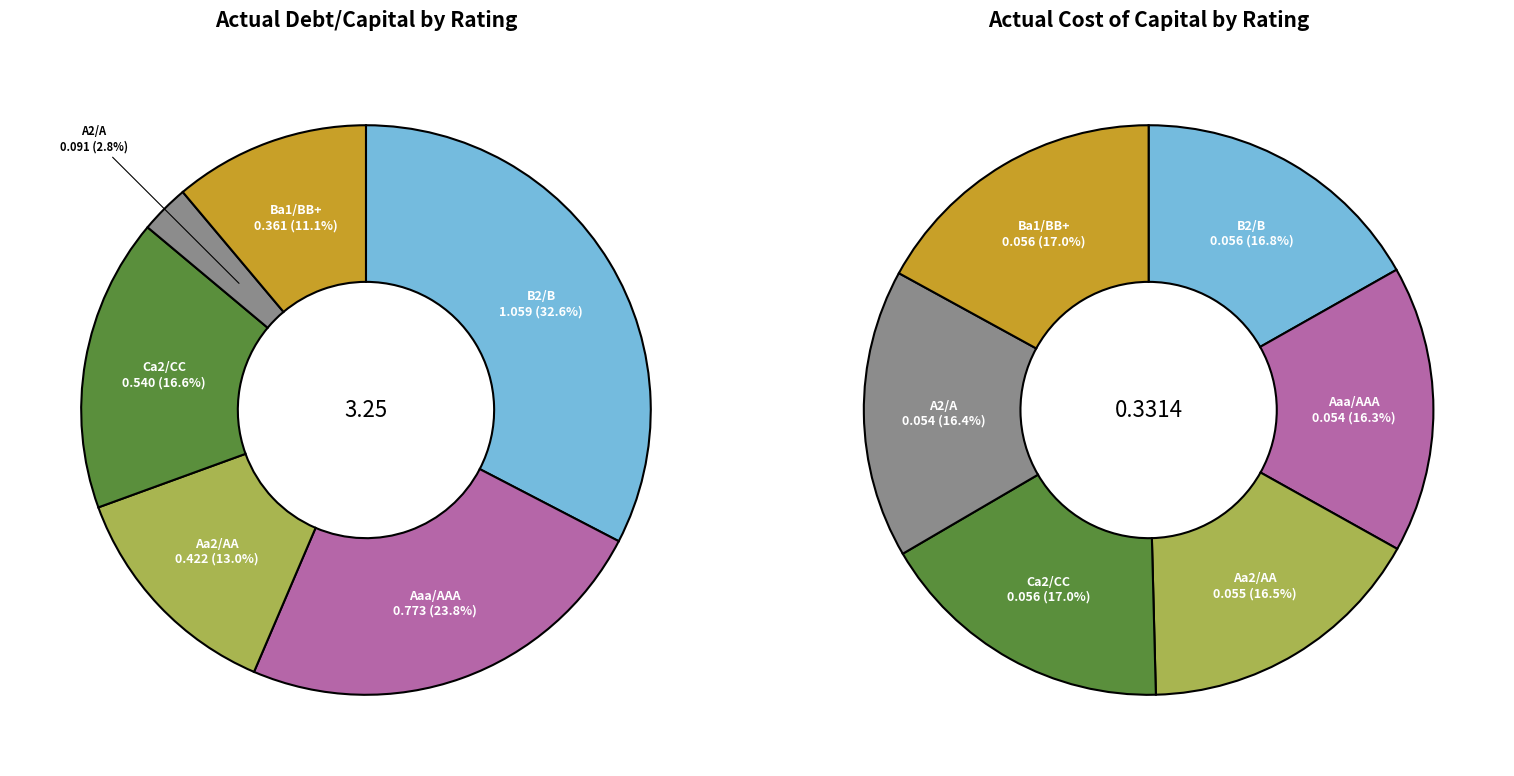

Is the sum of Aaa/AAA and Aa2/AA greater than half?

No